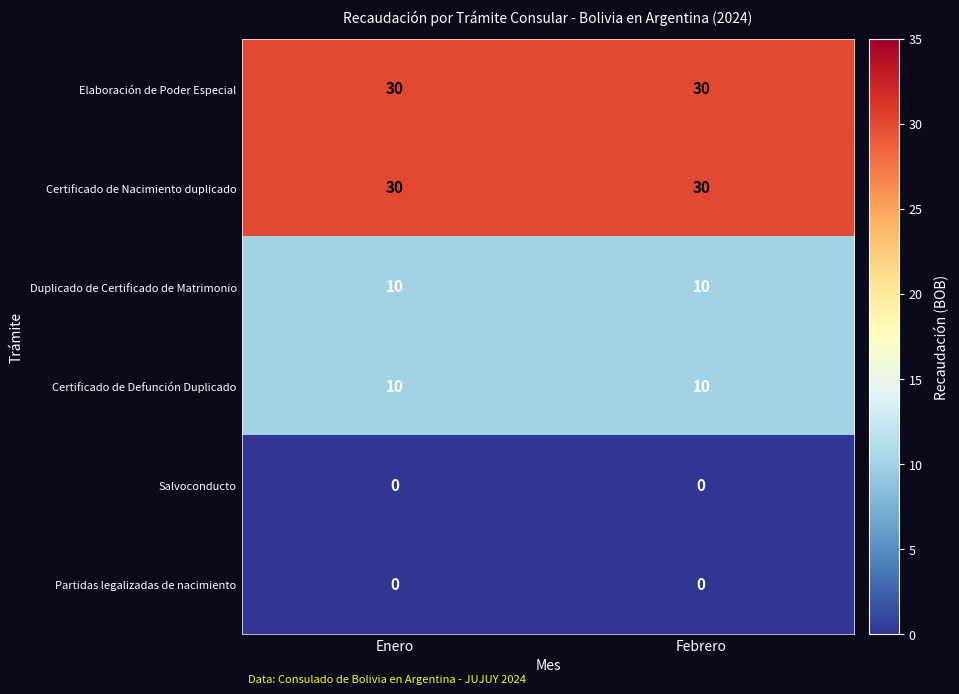

What is the greatest value displayed?

30